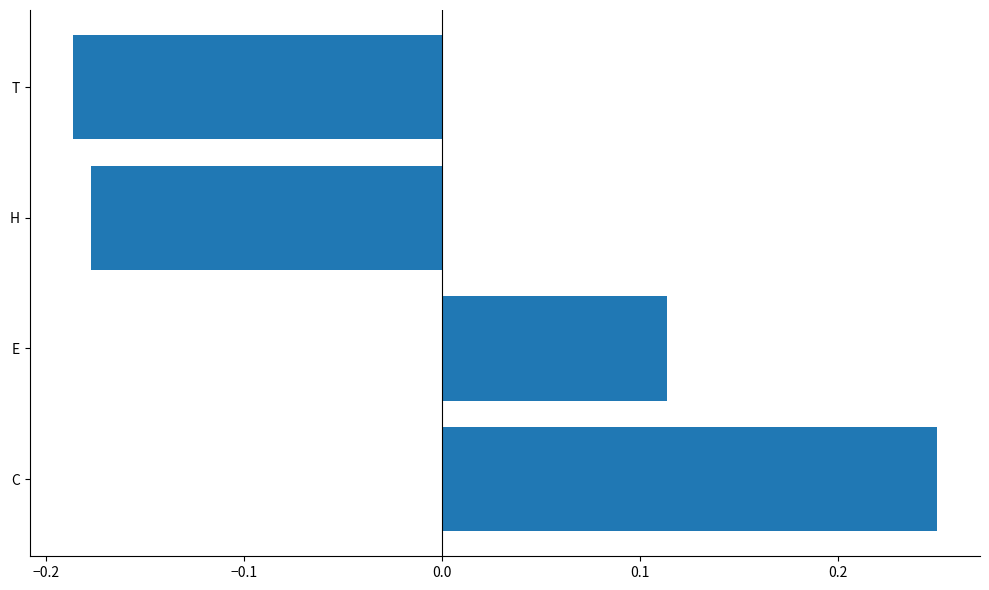

How many categories are shown in the chart?

4